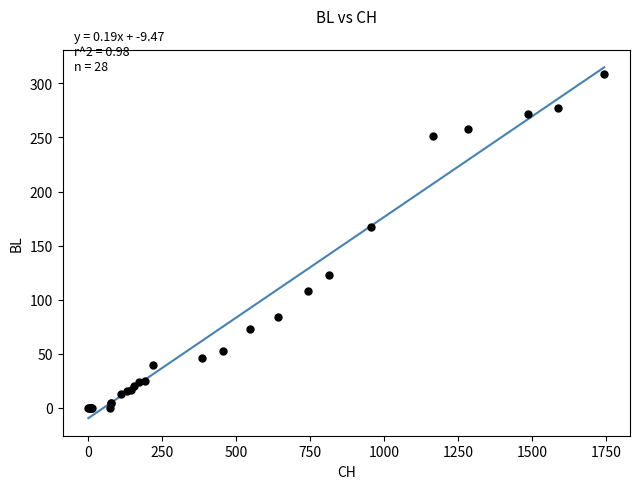

What Y value in the scatter plot is closest to 154?

167